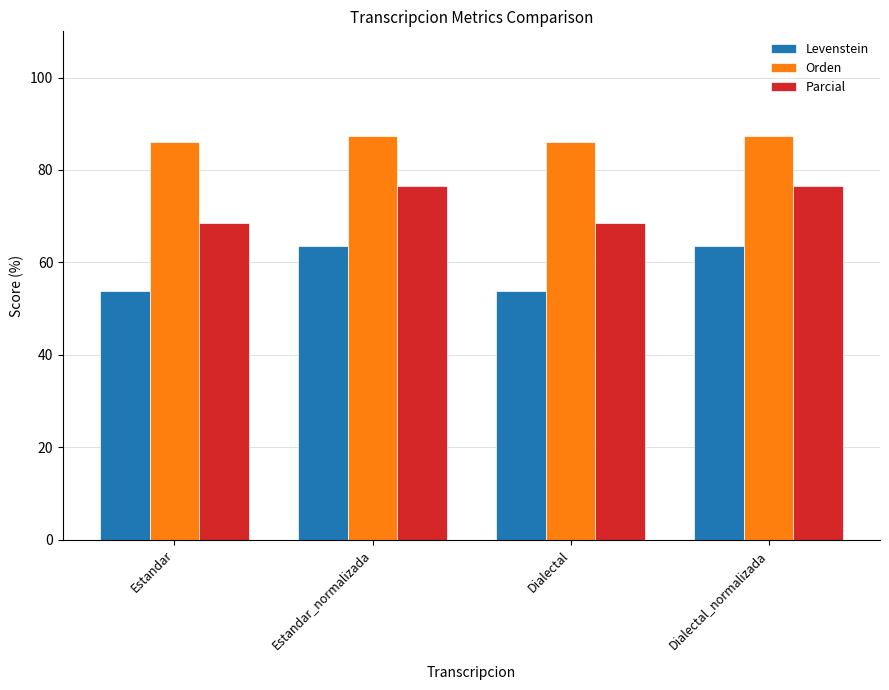

Which series has the largest total across all categories?

Orden